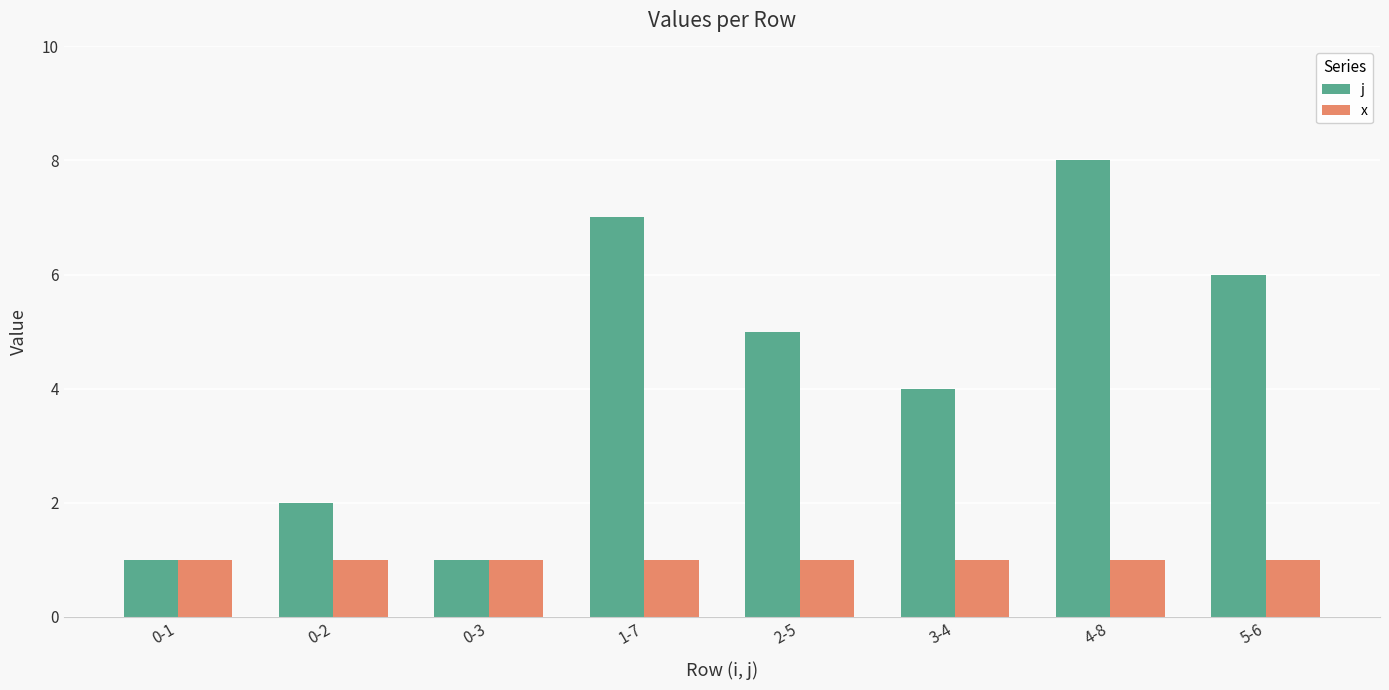

Which category has the highest value across all series?

4-8